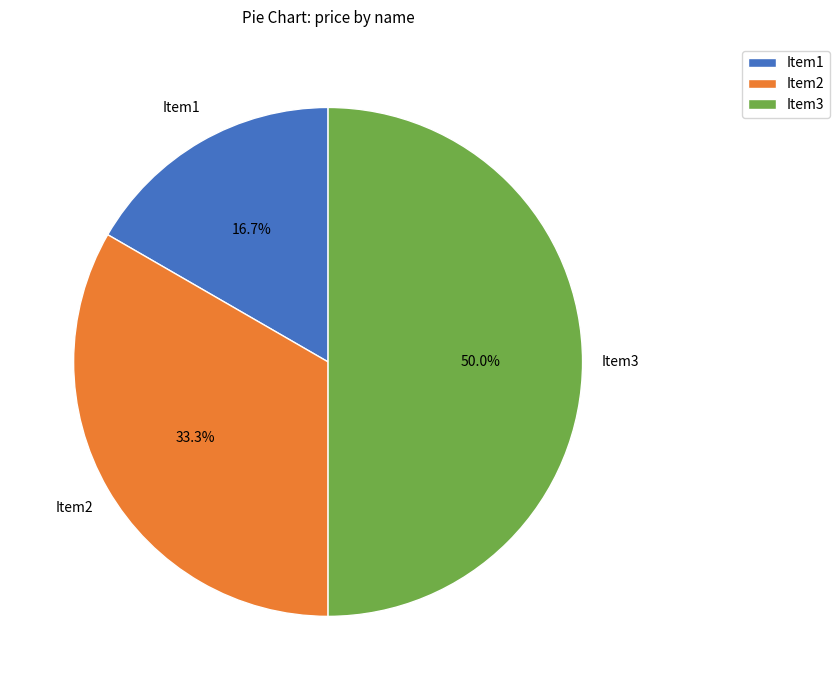

Is it true that Item3 is 50% of the pie?

True